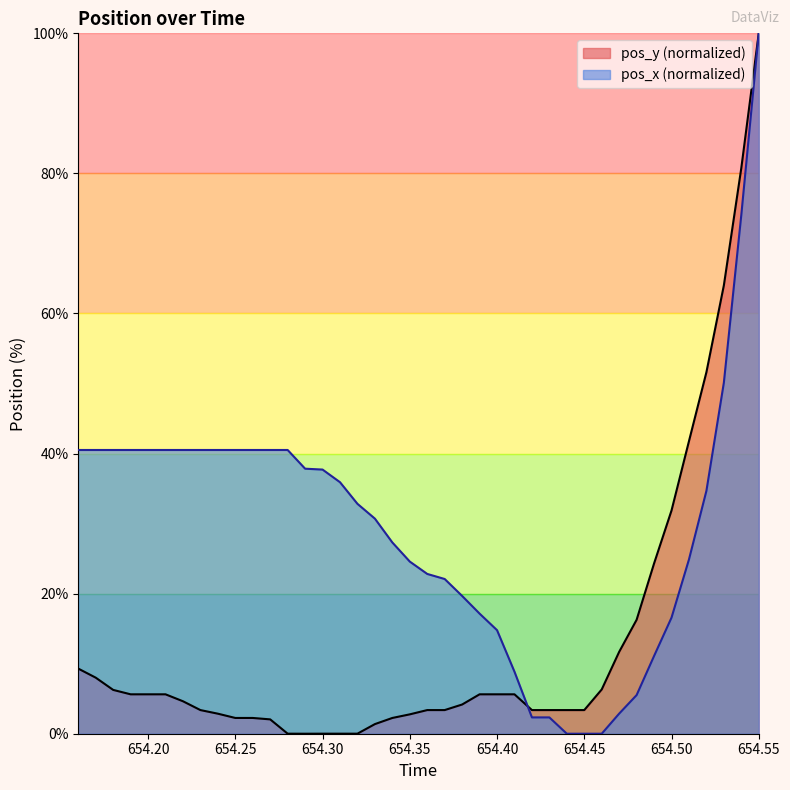

Which series has the largest total across all categories?

pos_x (normalized)